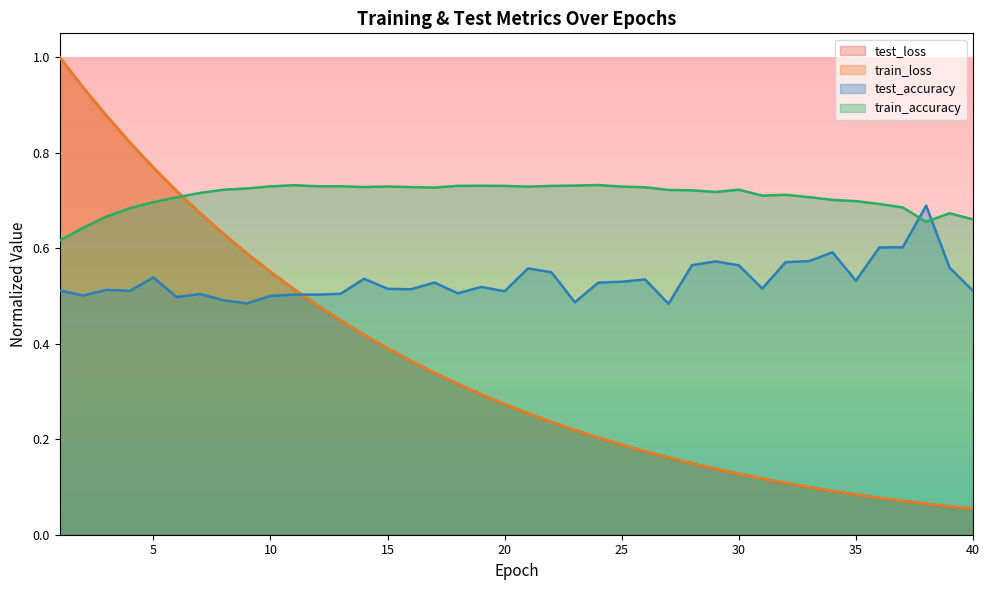

Which series has the largest range (max minus min)?

test_loss